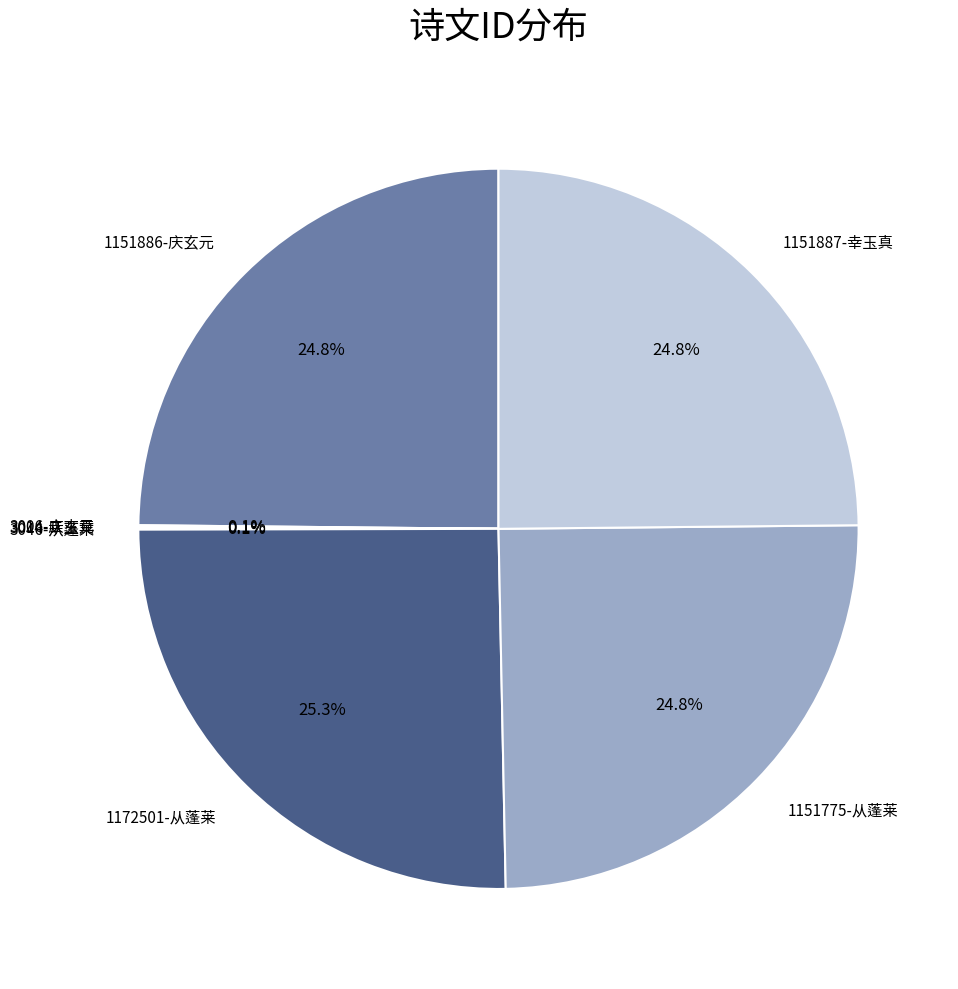

Is there any slice that represents more than half of the pie?

No